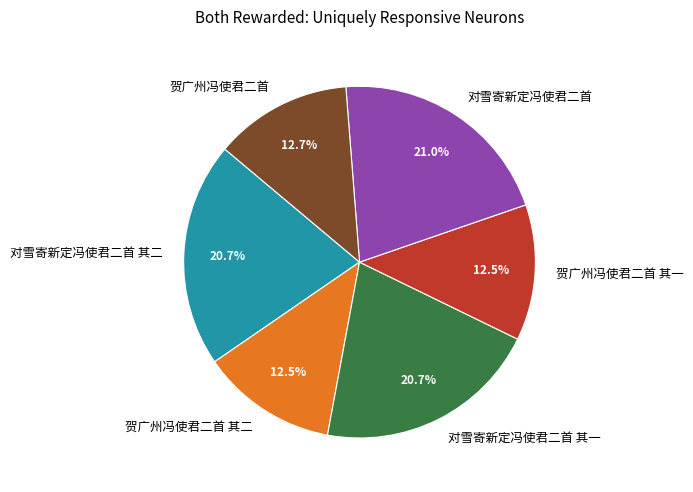

How much of the chart is everything except 贺广州冯使君二首?

87.3%